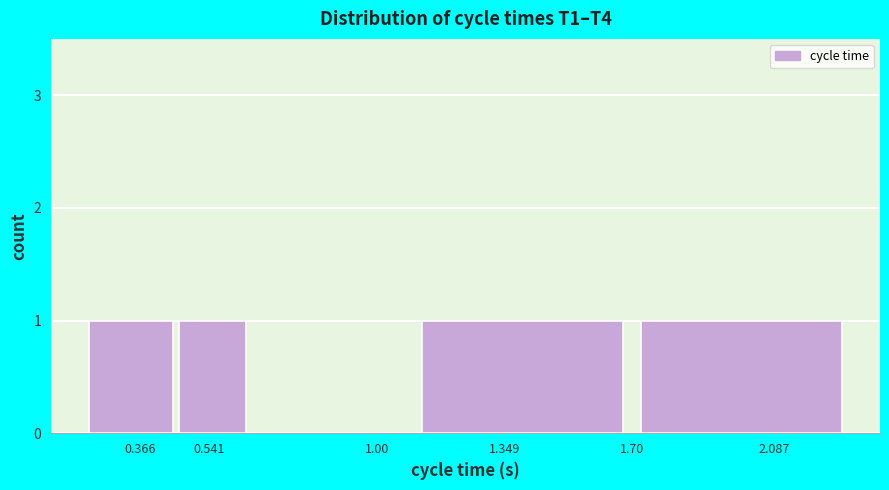

Reading left to right, extract all data points from this chart.

0.366=1	0.541=1	1.00=0	1.349=1	2.087=1